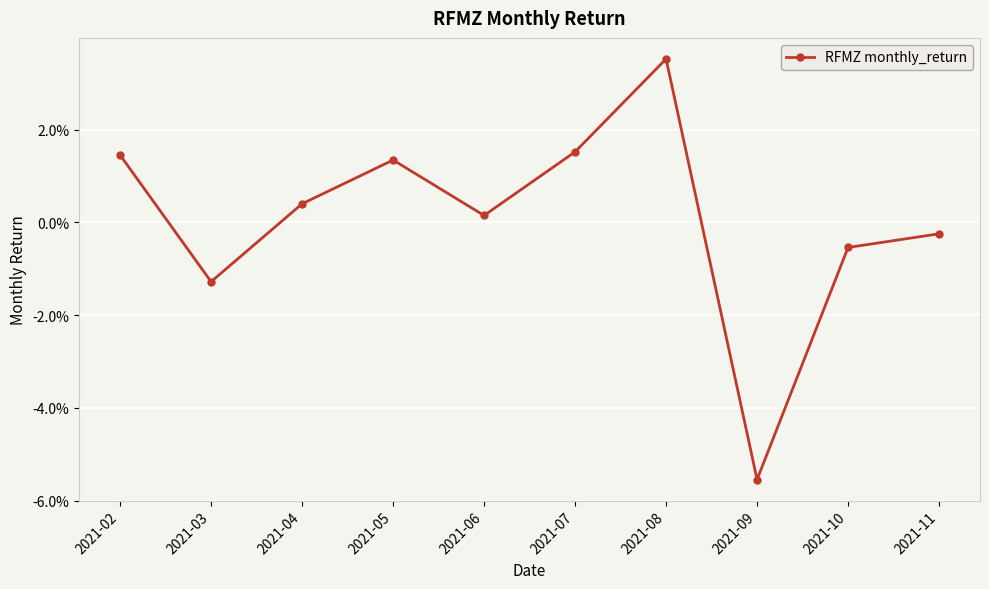

Does the chart have visible grid lines?

Yes